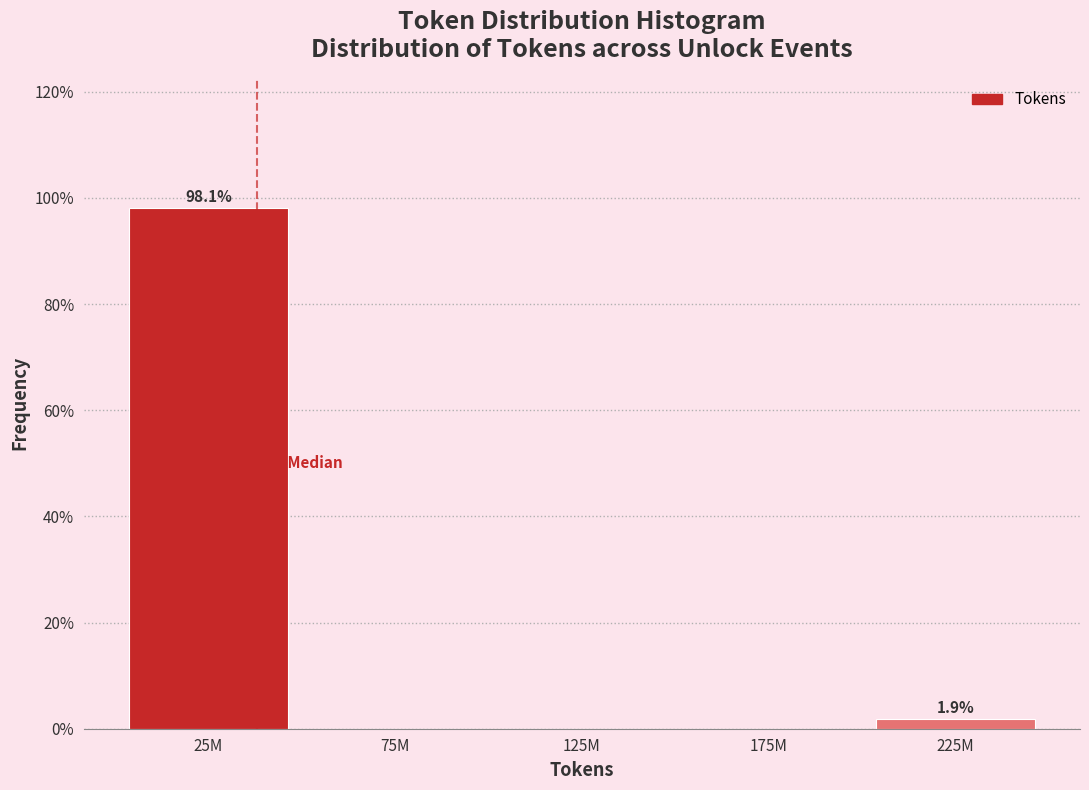

Reading left to right, list all the values displayed in this chart.

25M=98.1	75M=0.0	125M=0.0	175M=0.0	225M=1.9